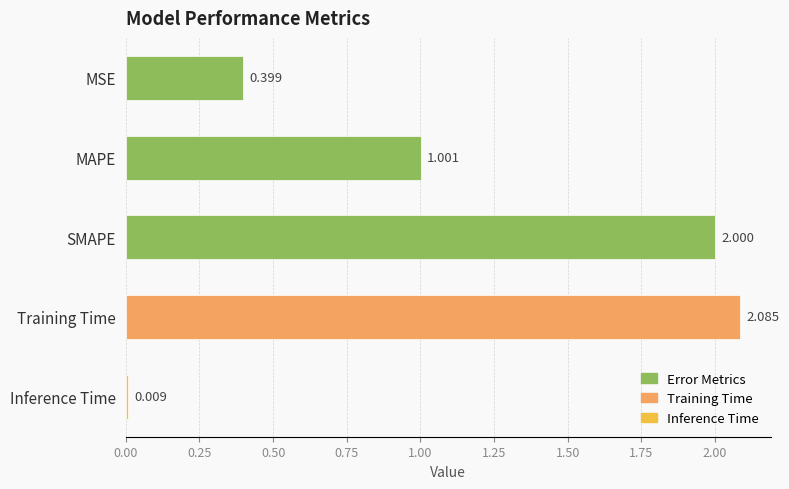

Which label corresponds to the smallest value in the chart?

Inference Time